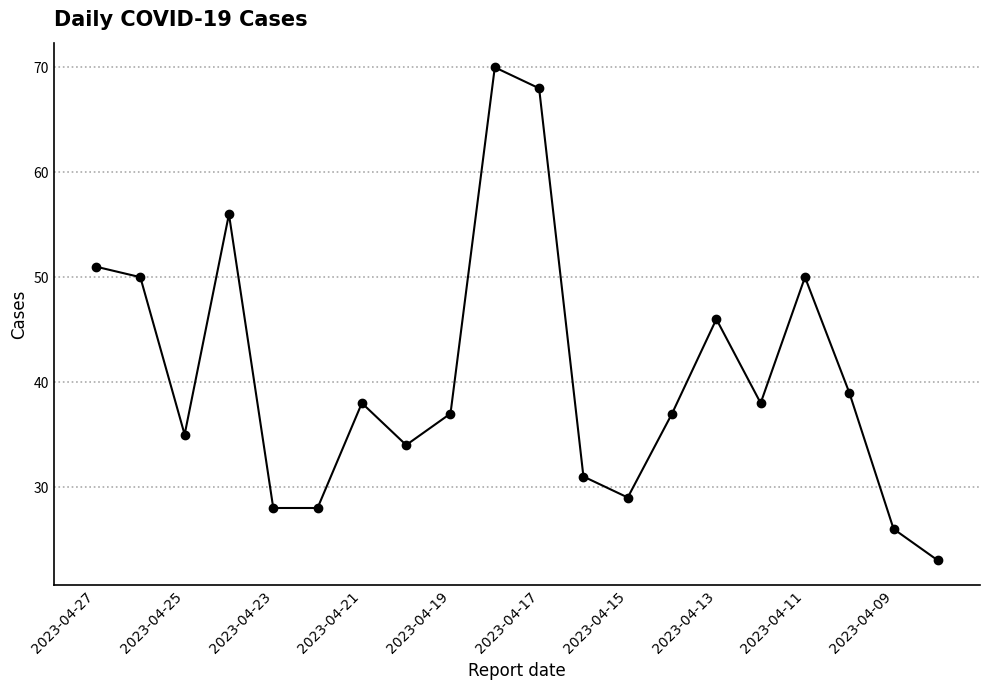

True or false: there are more than 2 points higher than both neighbors.

True